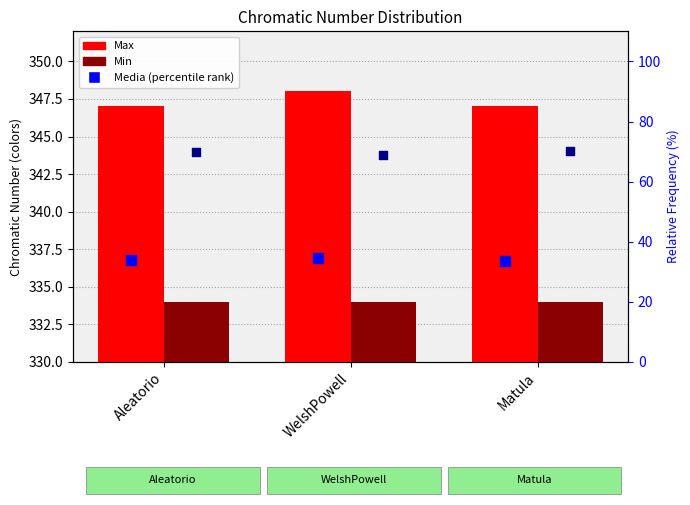

Is the value of Media (percentile) at Aleatorio greater than the value of Min at Aleatorio?

No